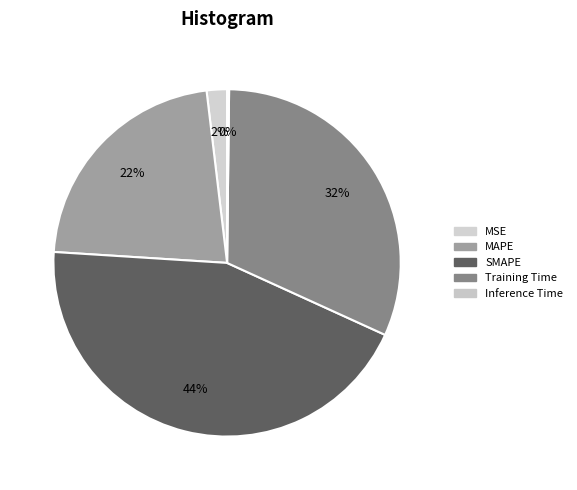

Which slice is the largest?

SMAPE